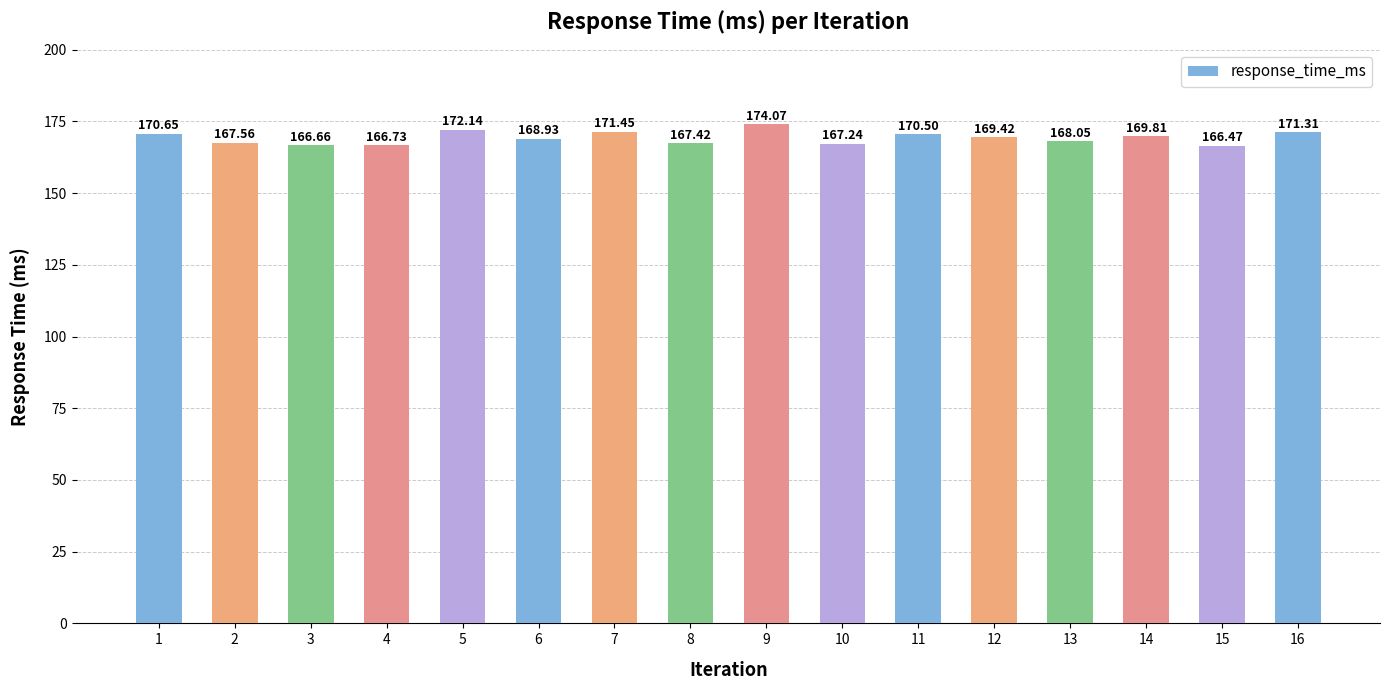

What value does the data have at 1?

170.7